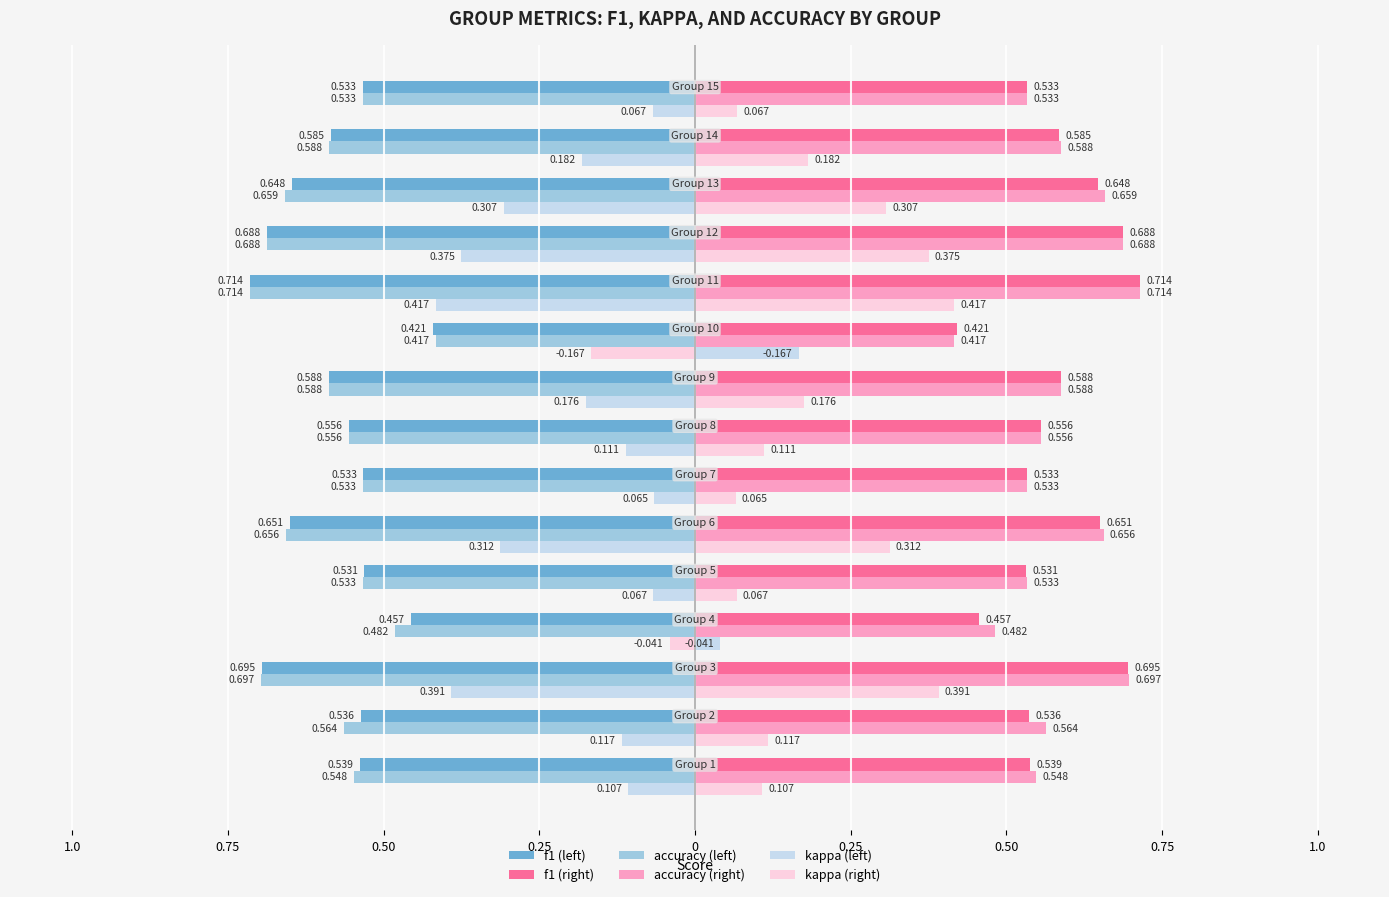

What is the value of the accuracy (right) bar at the 12th from the left?

0.7